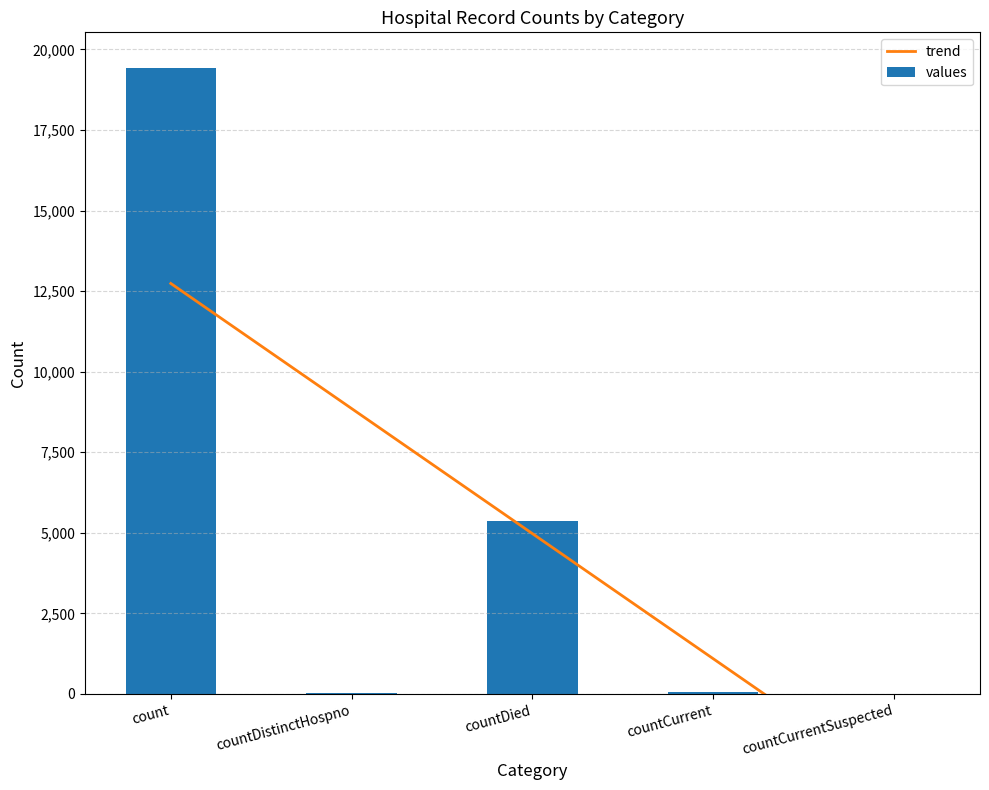

Count the number of data series in this chart.

2